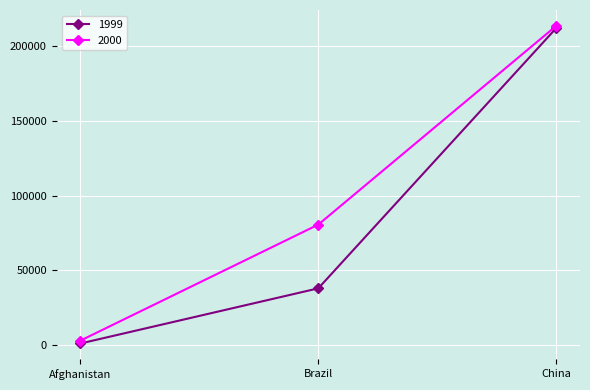

Reading left to right, what are all the values shown in this chart?

1999: 745	37737	212258
2000: 2666	80488	213766